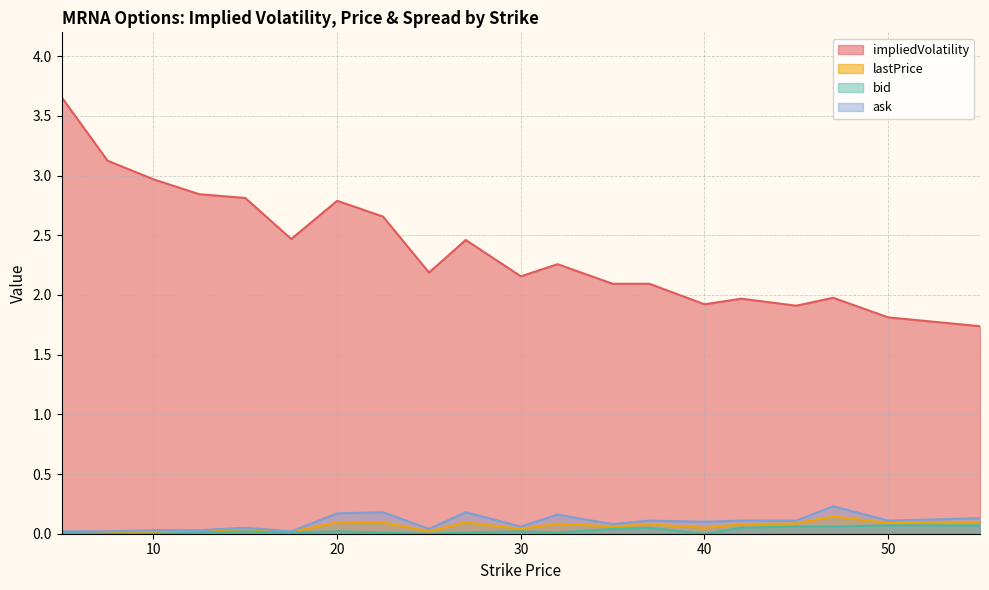

What is the average value of the lastPrice series?

0.1